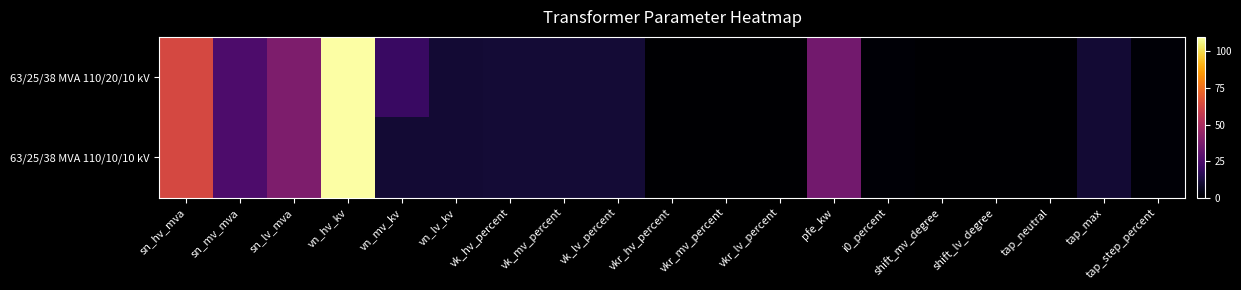

Rank the series by their maximum value, from lowest to highest.

63/25/38 MVA 110/20/10 kV, 63/25/38 MVA 110/10/10 kV